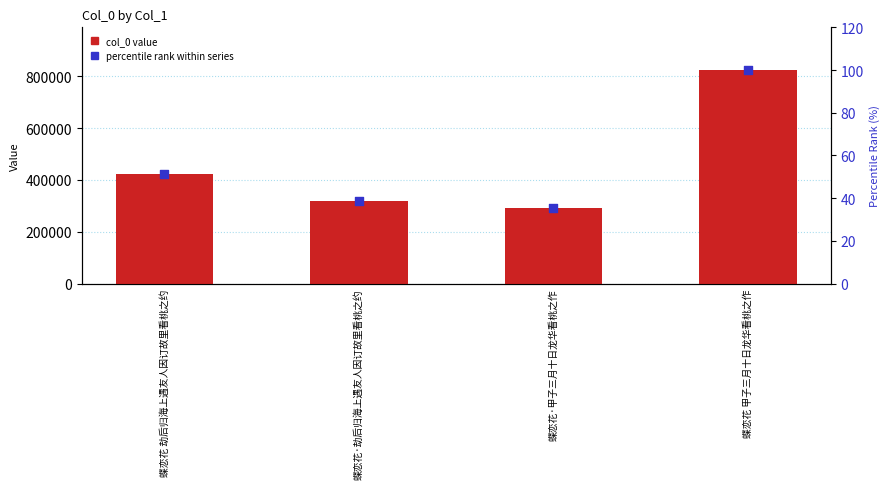

At how many categories does at least one series exceed 27524?

4